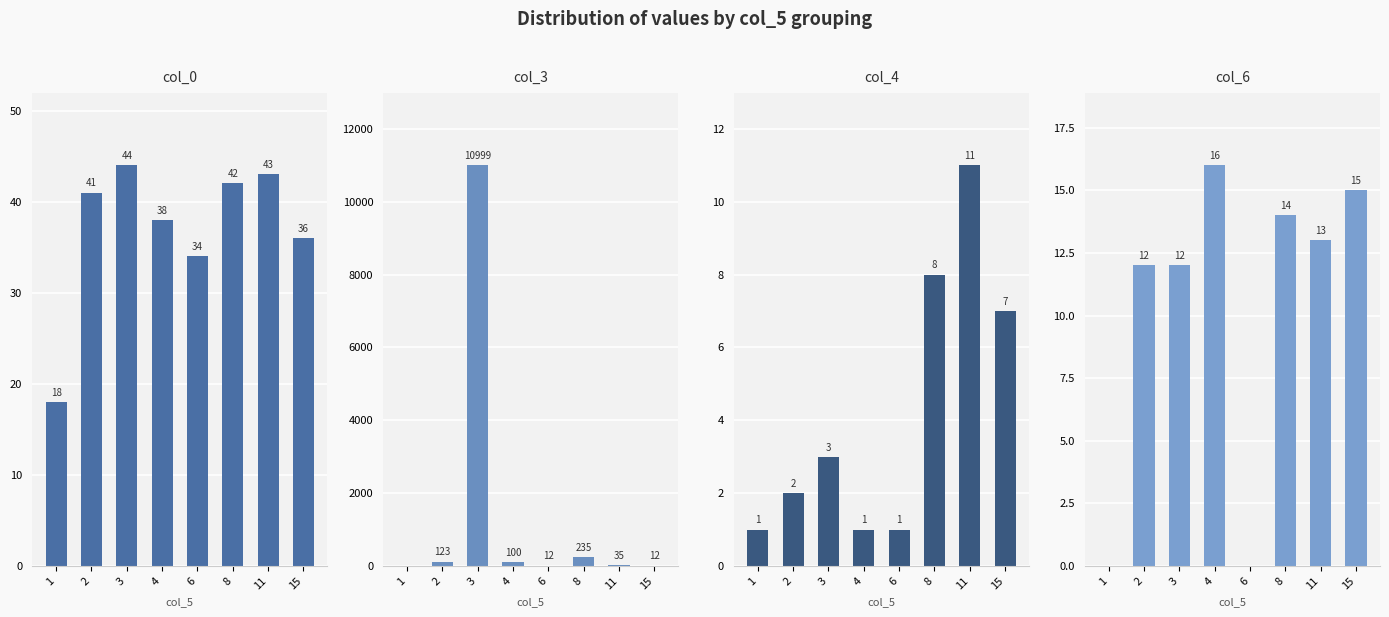

Reading left to right, transcribe all the data shown in this chart.

col_0: 18	41	44	38	34	42	43	36
col_3: 0	123	10999	100	12	235	35	12
col_4: 1	2	3	1	1	8	11	7
col_6: 0	12	12	16	0	14	13	15